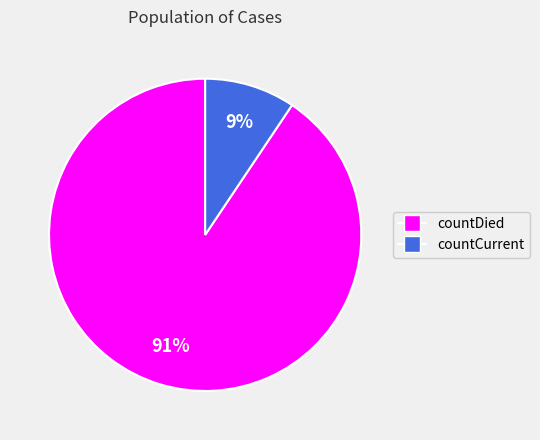

Count the number of slices in the pie.

2